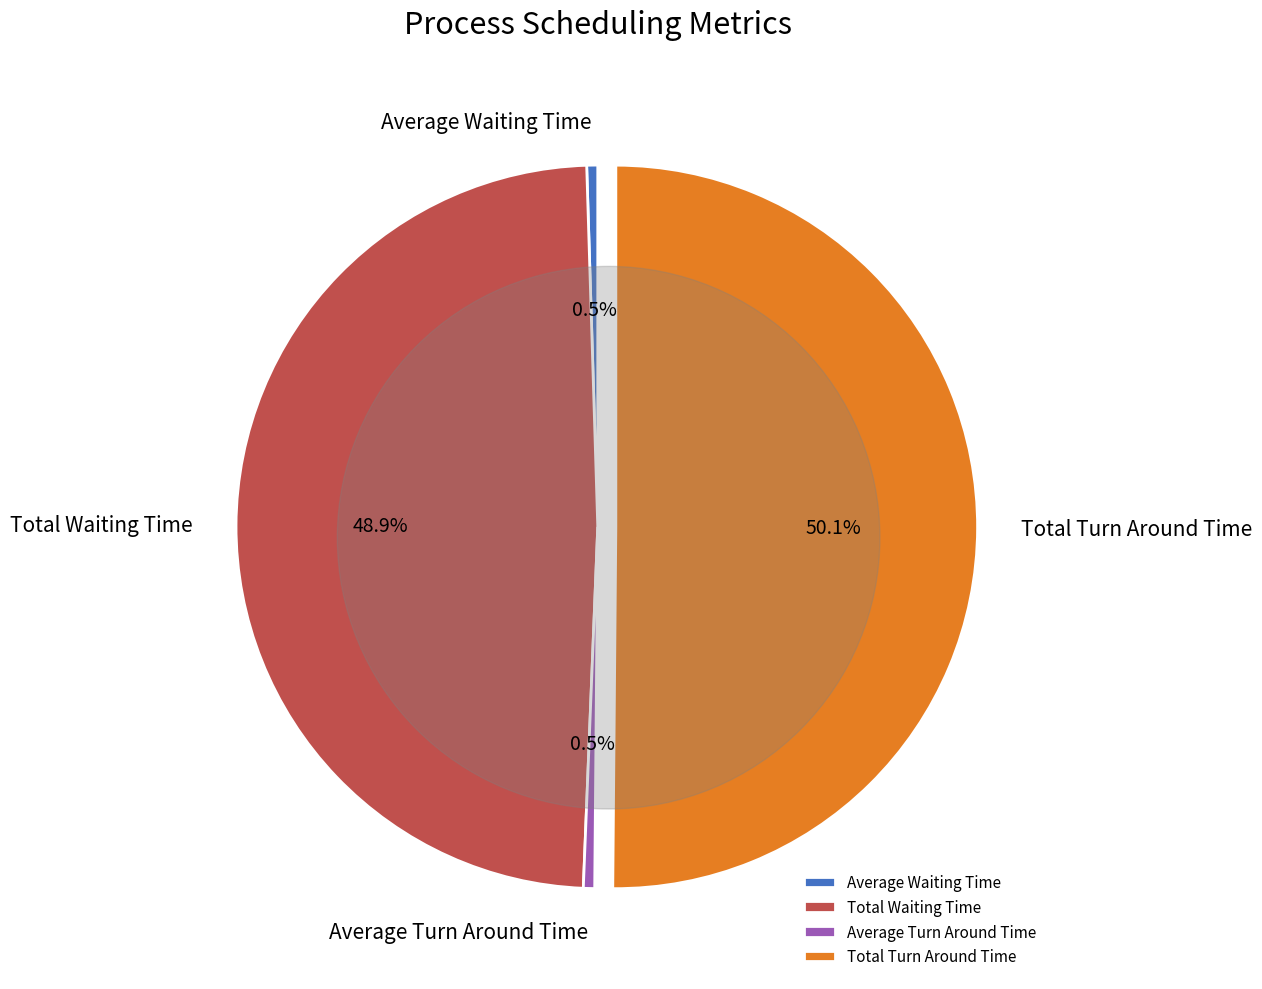

What is the total percentage of Average Waiting Time and Total Waiting Time?

49.4%